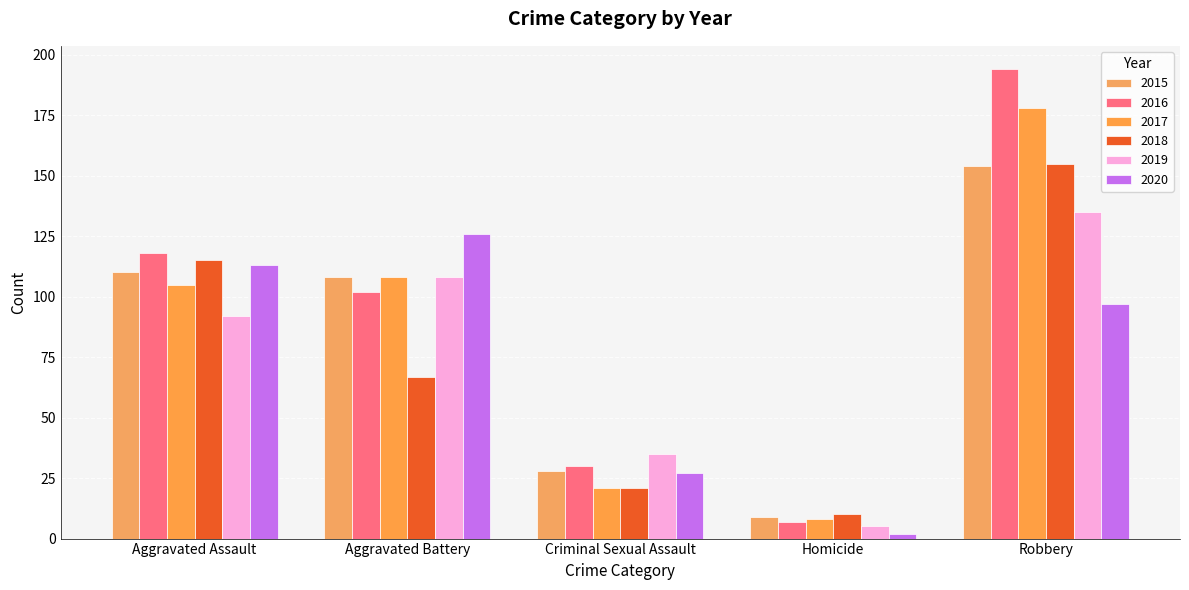

What is the label of the 3rd bar from the right?

Criminal Sexual Assault